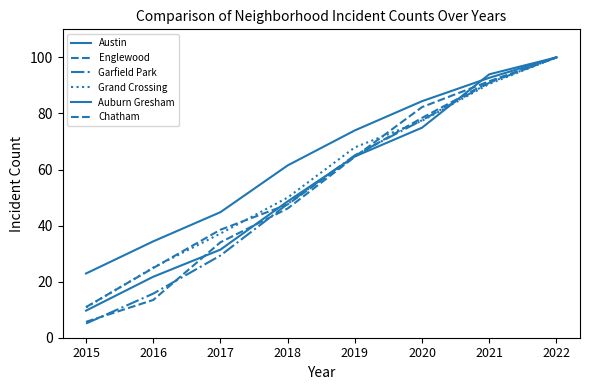

Is it true that Chatham equals 44.6 at 2022?

False